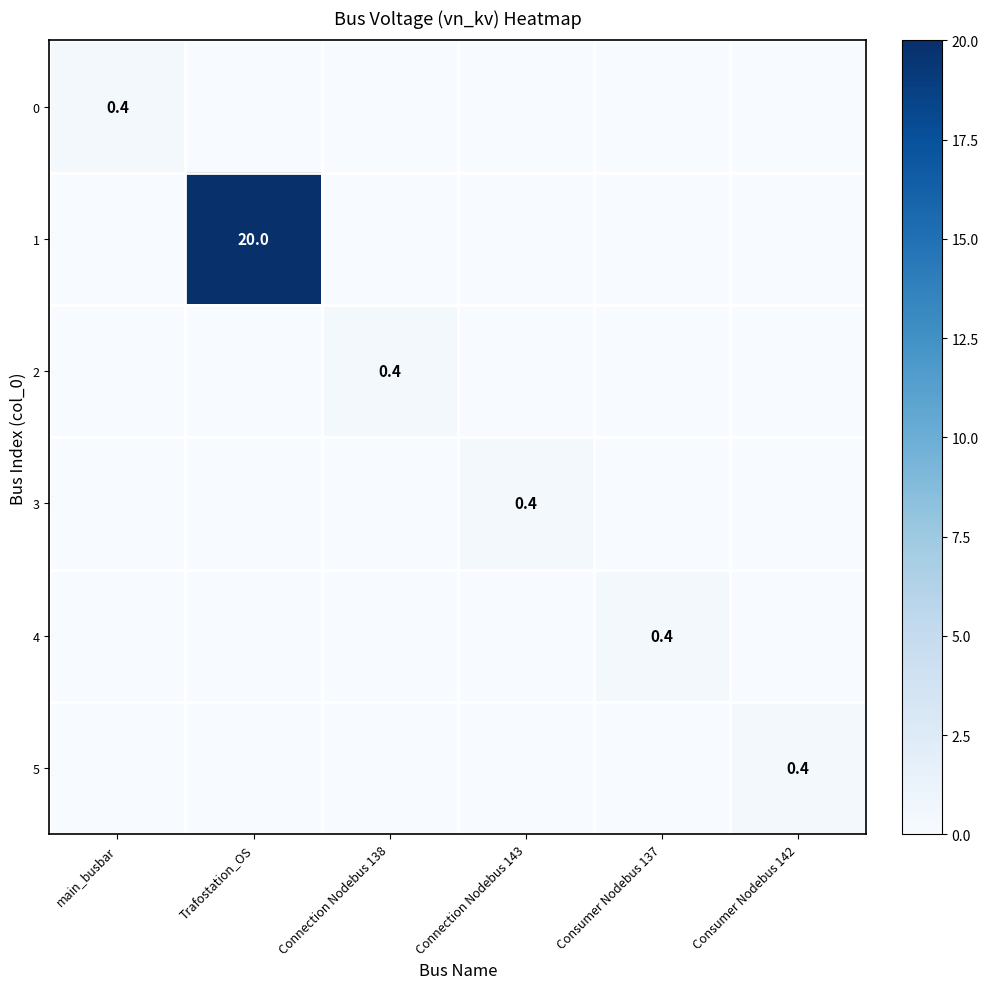

What is the maximum value shown in the chart?

20.0